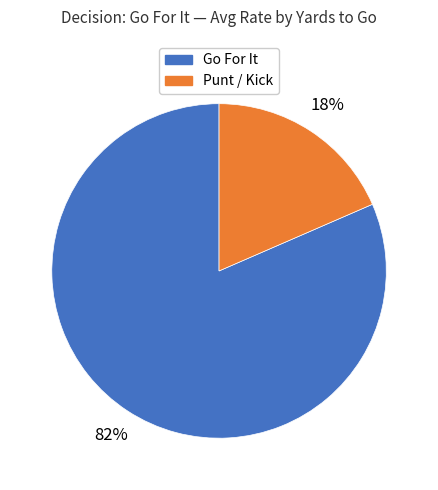

How many slices are in this pie chart?

2